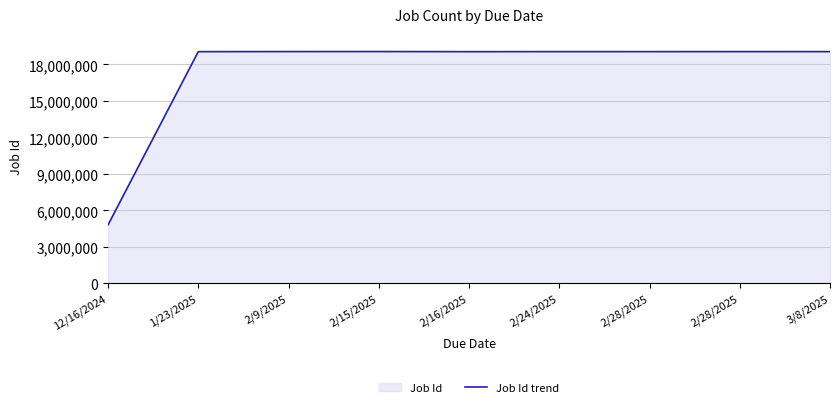

How many points are lower than both their immediate neighbors (excluding endpoints)?

2